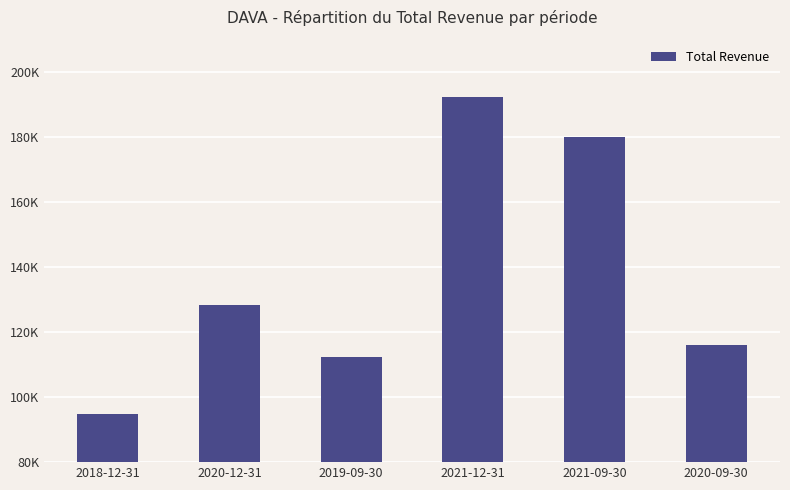

What is the value of the 1st bar from the left?

94800